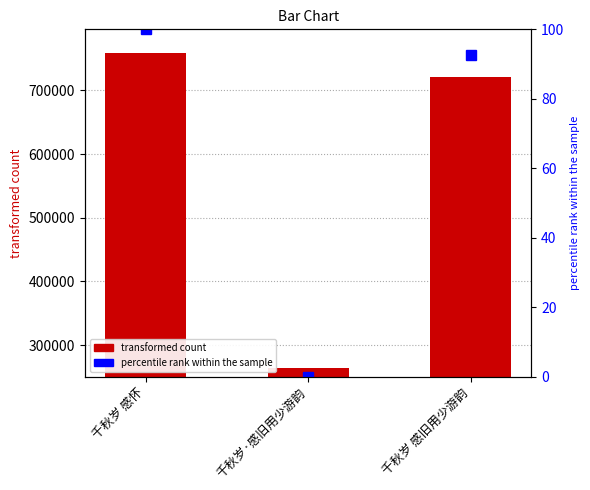

Reading left to right, what are all the values shown in this chart?

757819	263850	720907